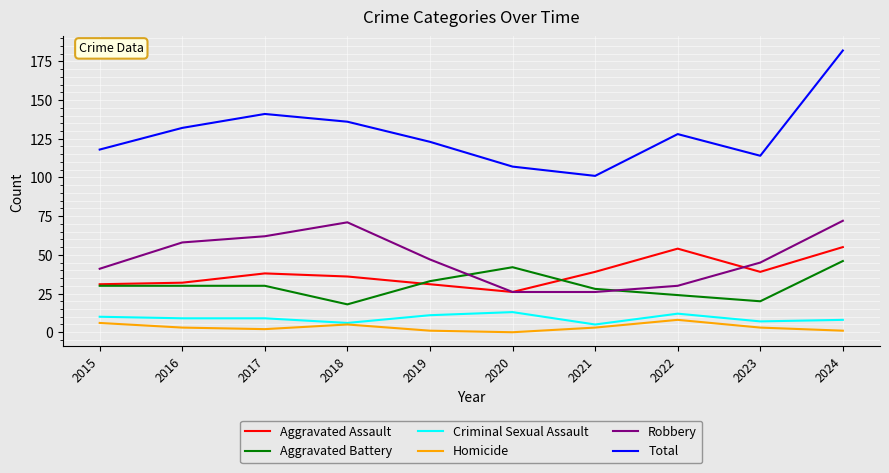

The Aggravated Battery series shows 33 at 2019. True or false?

True